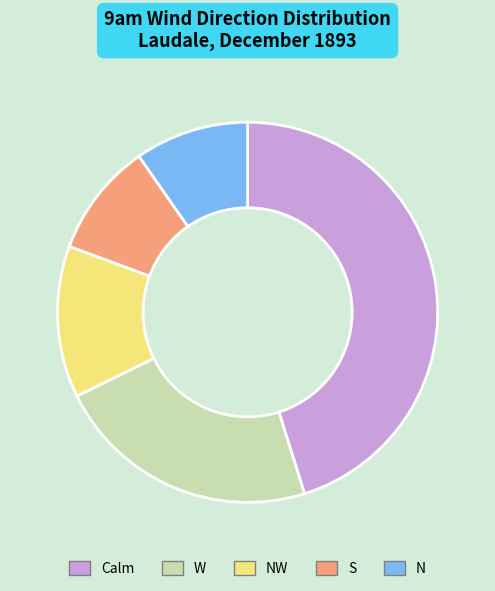

Which category has the biggest portion of the pie?

Calm